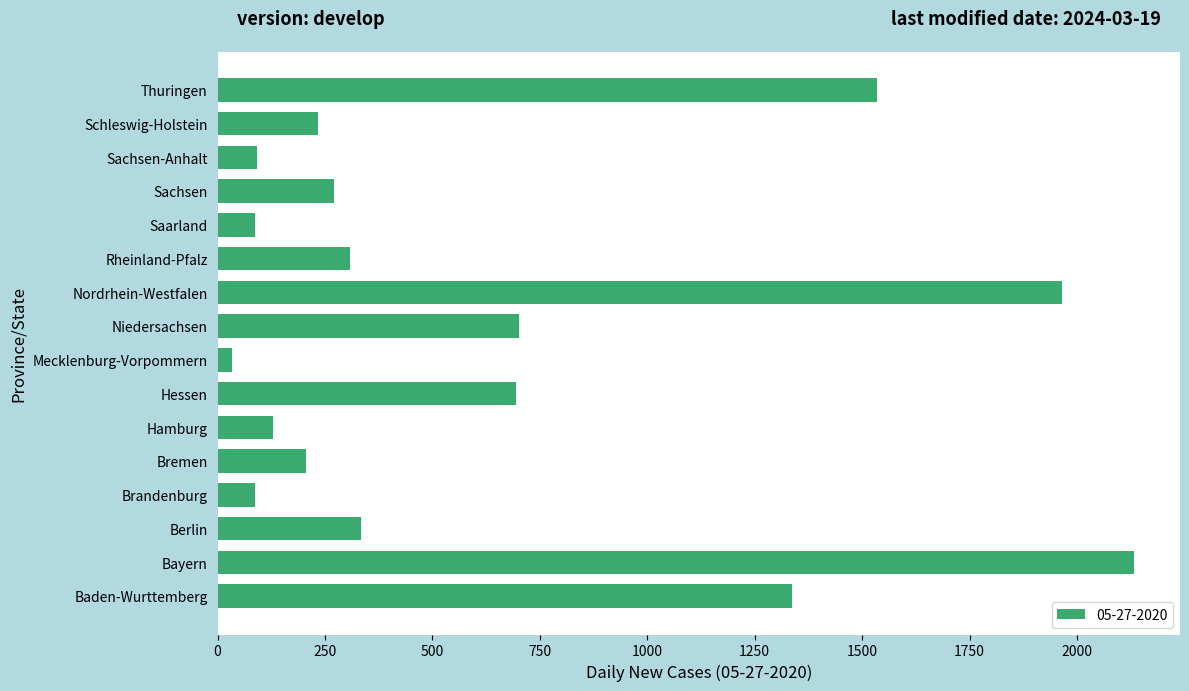

How many data points are less than 309?

8